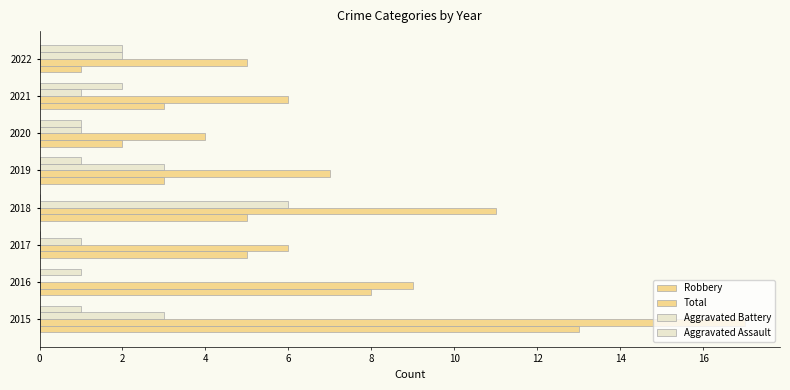

What is the sum of all Robbery values?

40